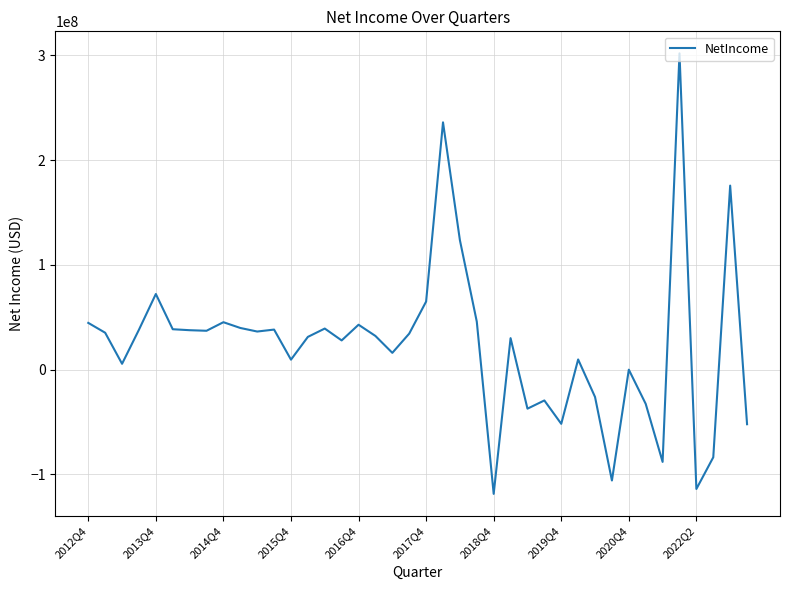

What is the difference between the maximum and minimum values?

420406000